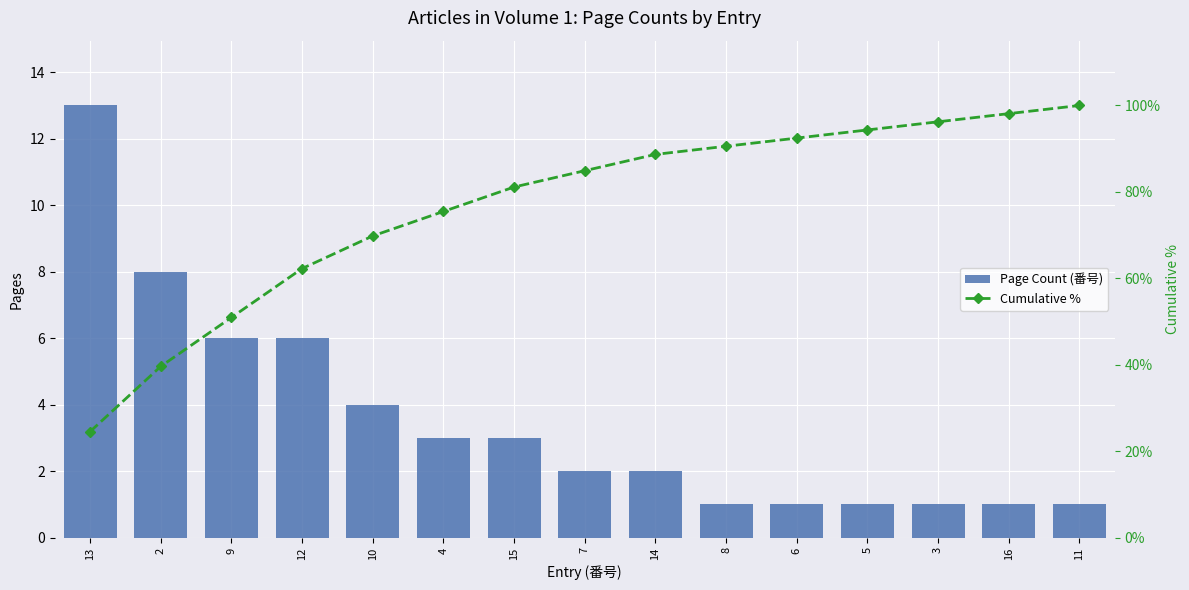

What is the label of the 14th bar from the left?

16